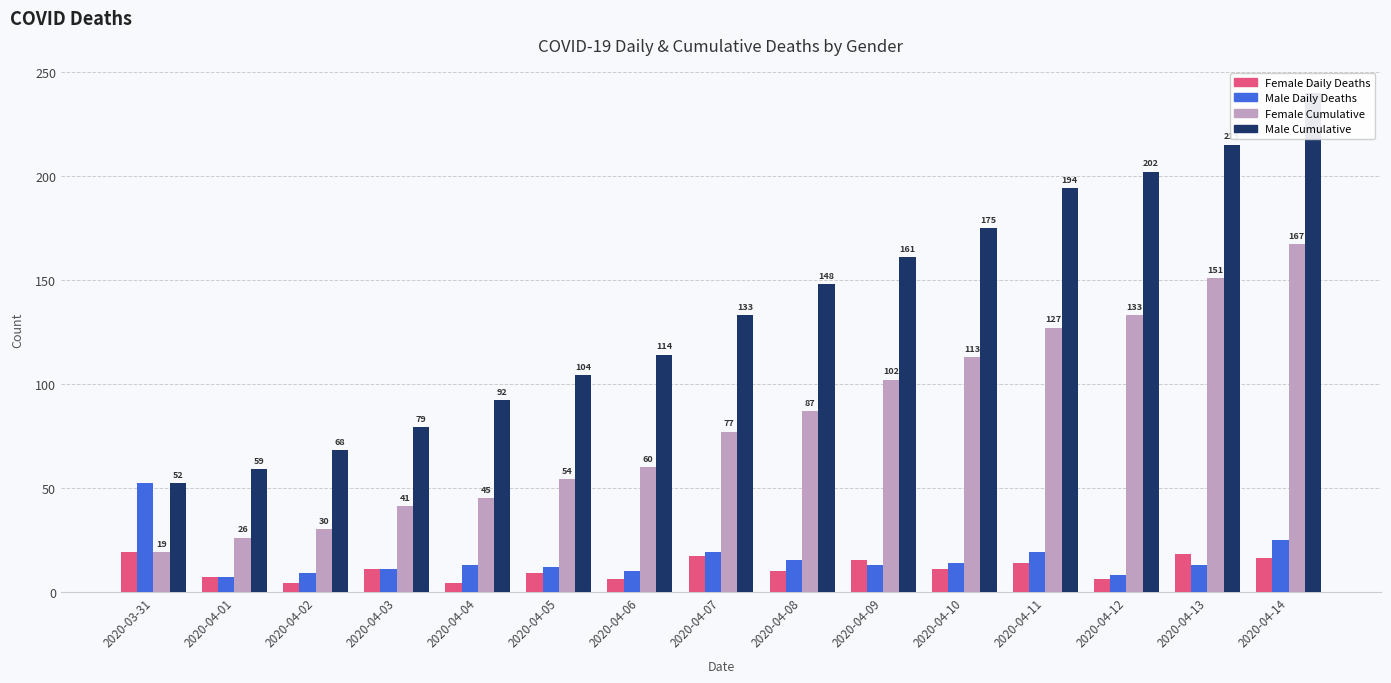

Are the bars grouped side by side (vs. stacked)?

Yes